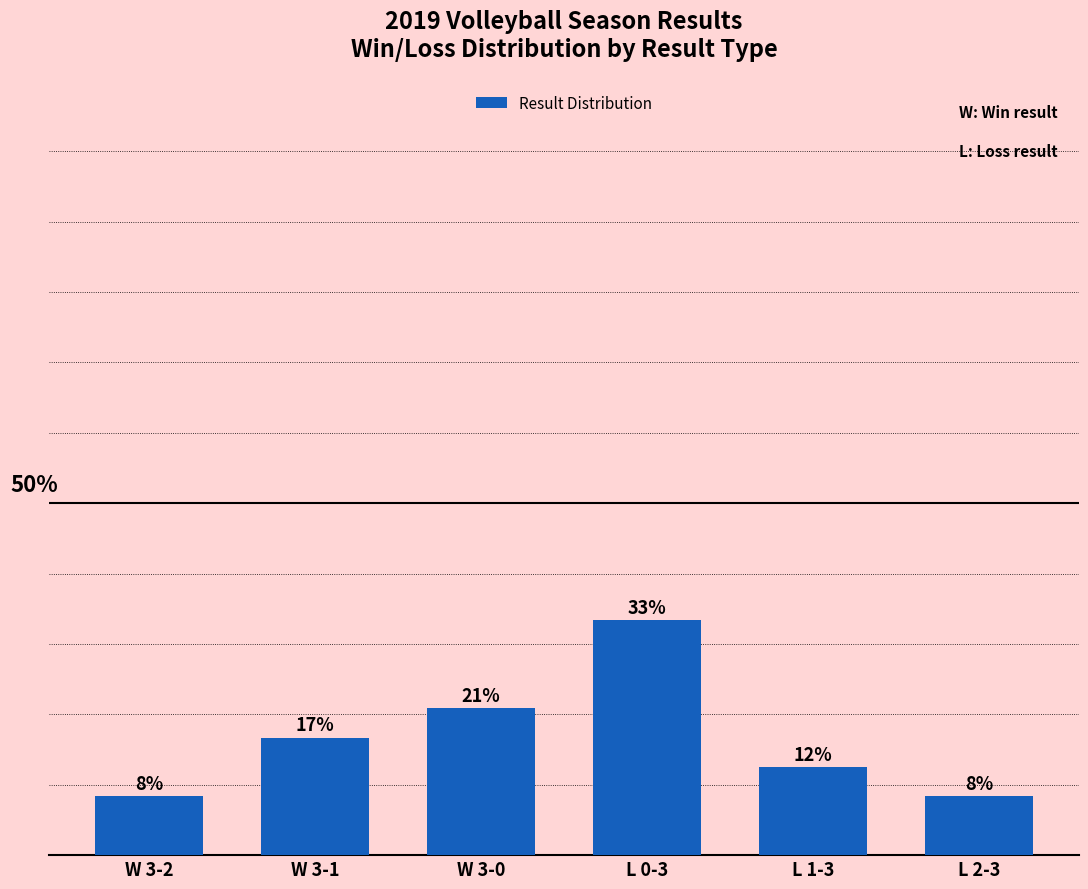

What is the value of the 2nd bar from the left?

16.7